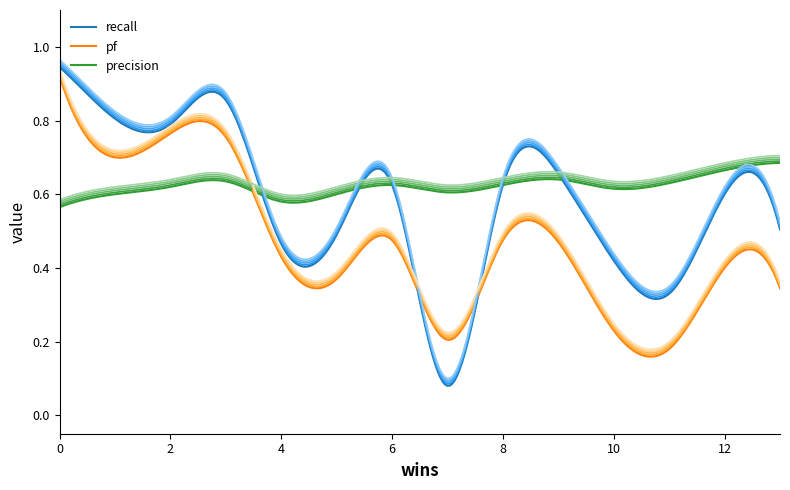

Is this an area chart (filled region under the line)?

No